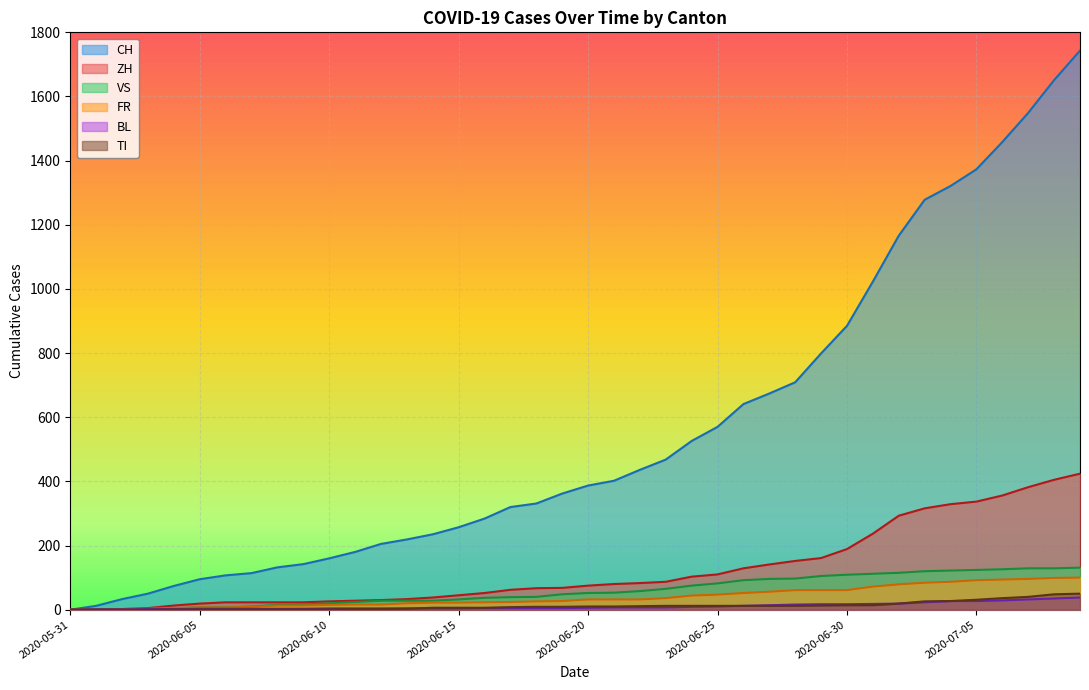

Where does the BL series first go above 6?

2020-06-21